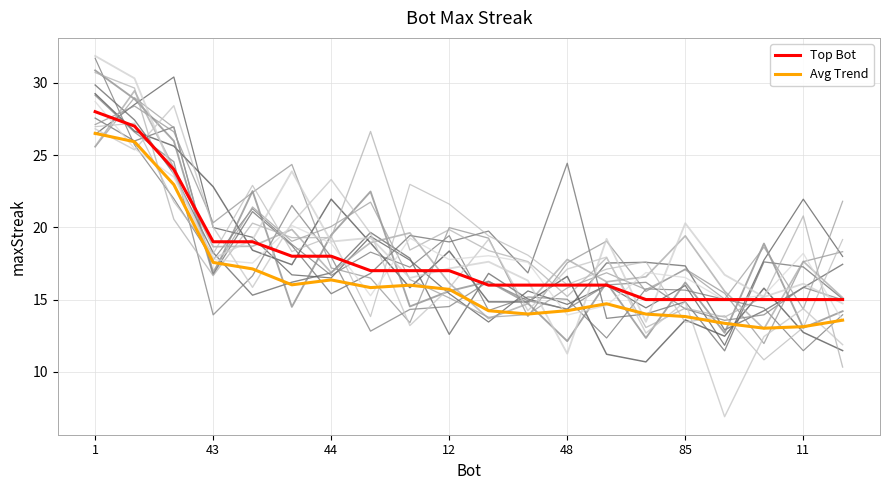

What is the value of the Top Bot point at the 17th from the left?

15.0